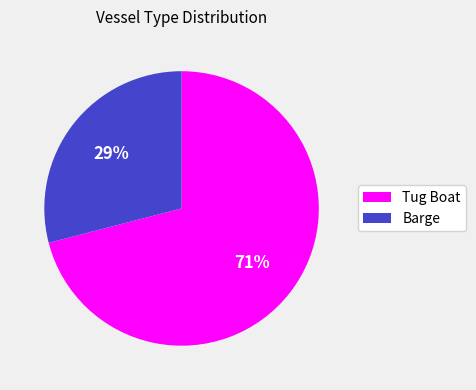

How many segments does this pie chart have?

2